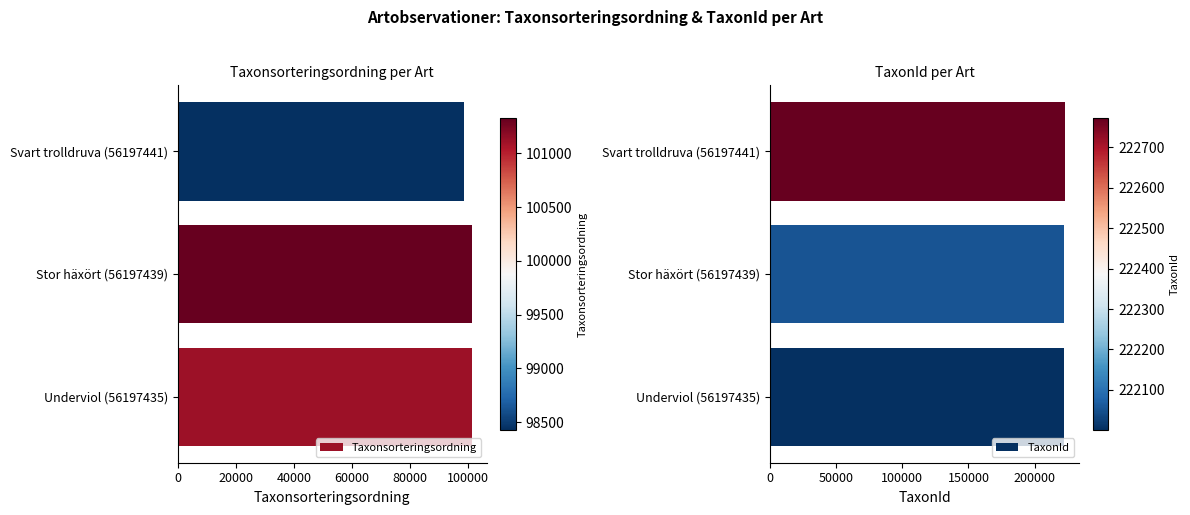

Between 20000 and 40000, which series saw the biggest shift?

Taxonsorteringsordning